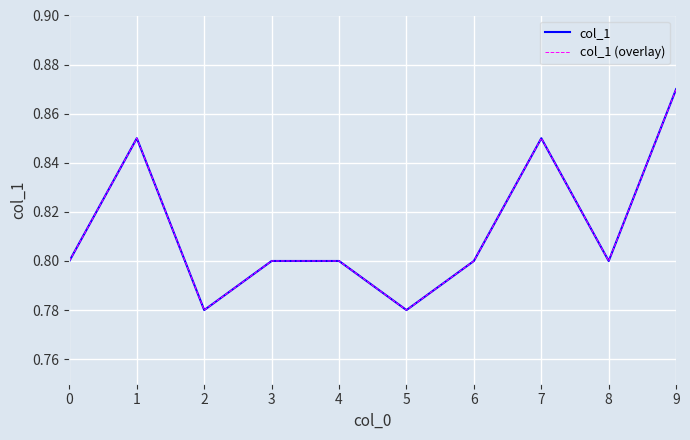

Which category has the lowest value in the col_1 (overlay) series?

2